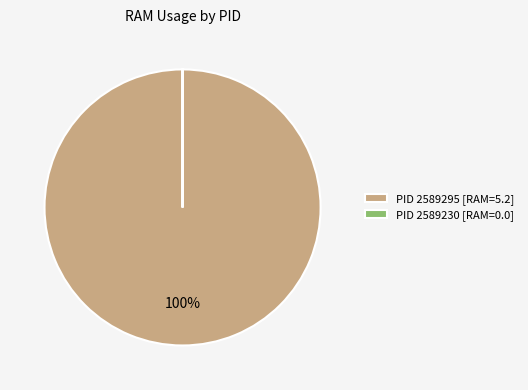

The PID 2589295 [RAM=5.2] slice represents 100% of the pie. True or false?

True